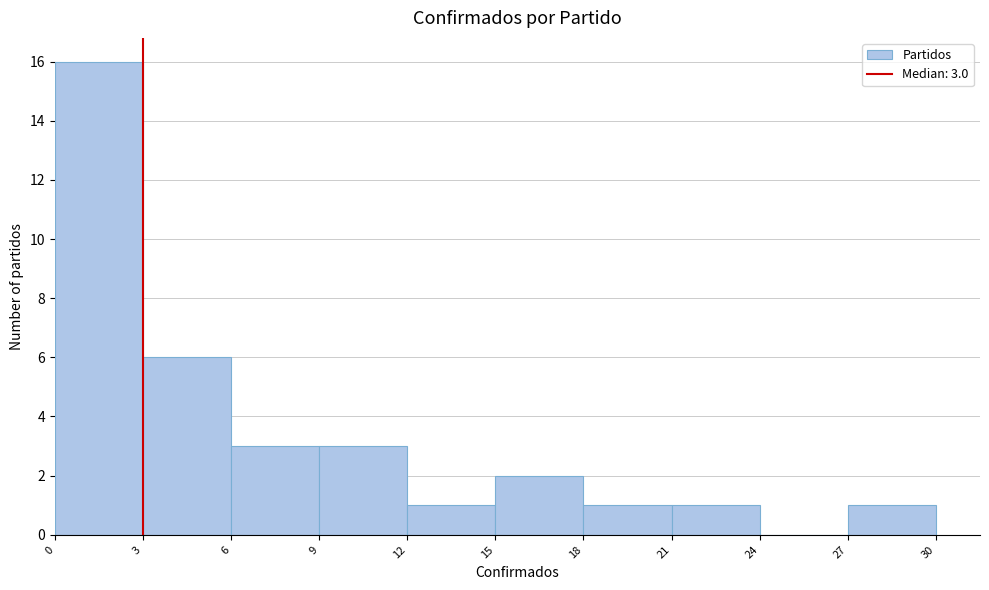

Over which range of the x-axis is the bar tallest?

0 to 3